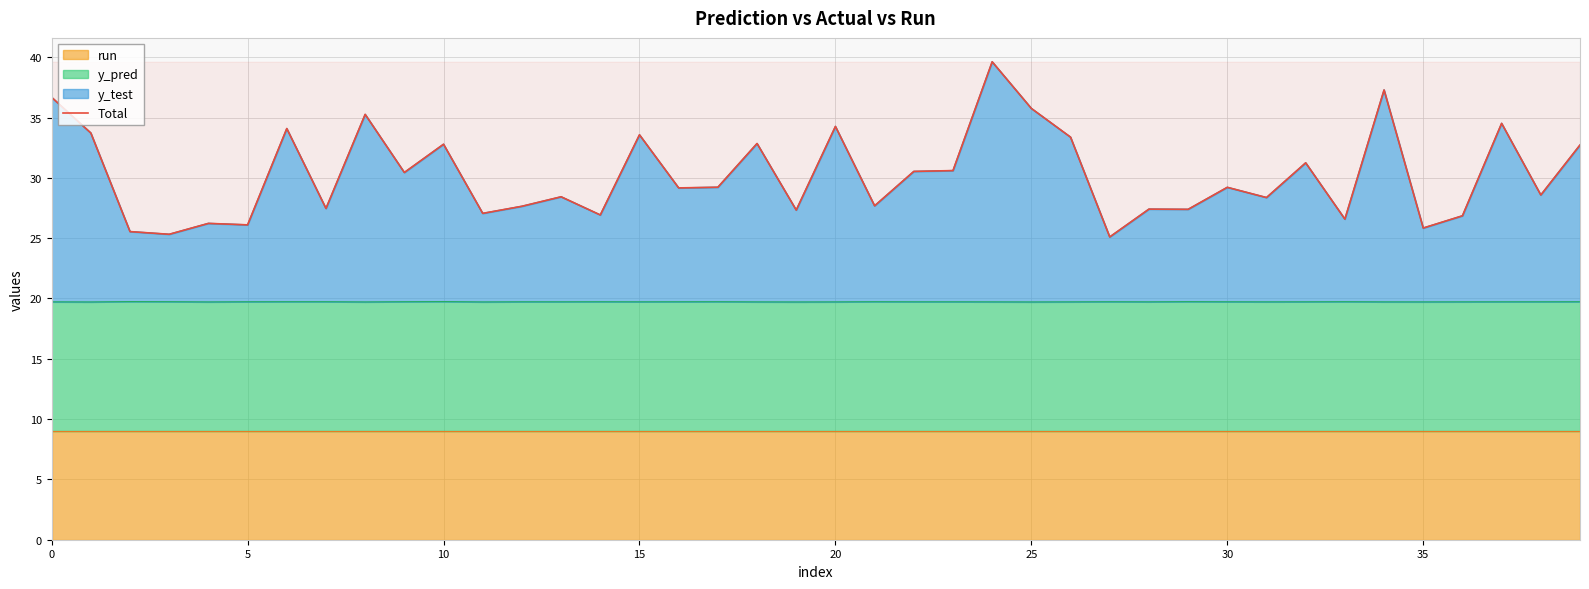

Does the chart have visible grid lines?

Yes